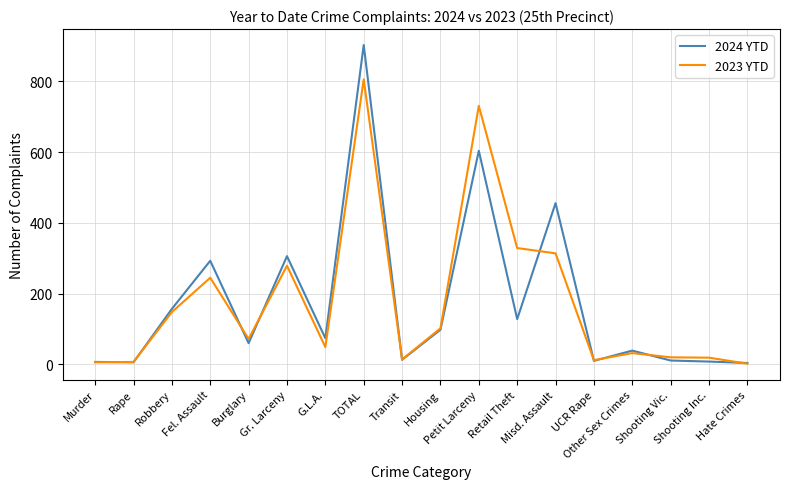

What is the total value across all series at Petit Larceny?

1335